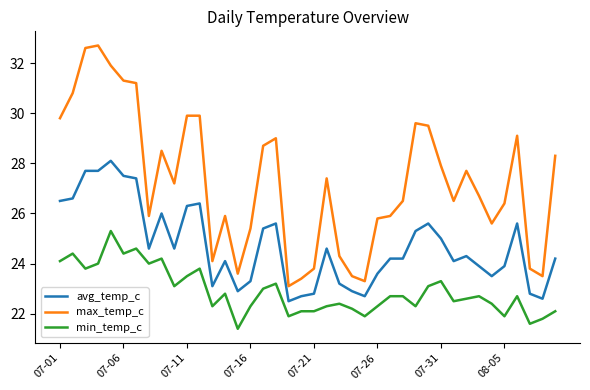

True or false: min_temp_c has more than 2 points higher than both neighbors.

True